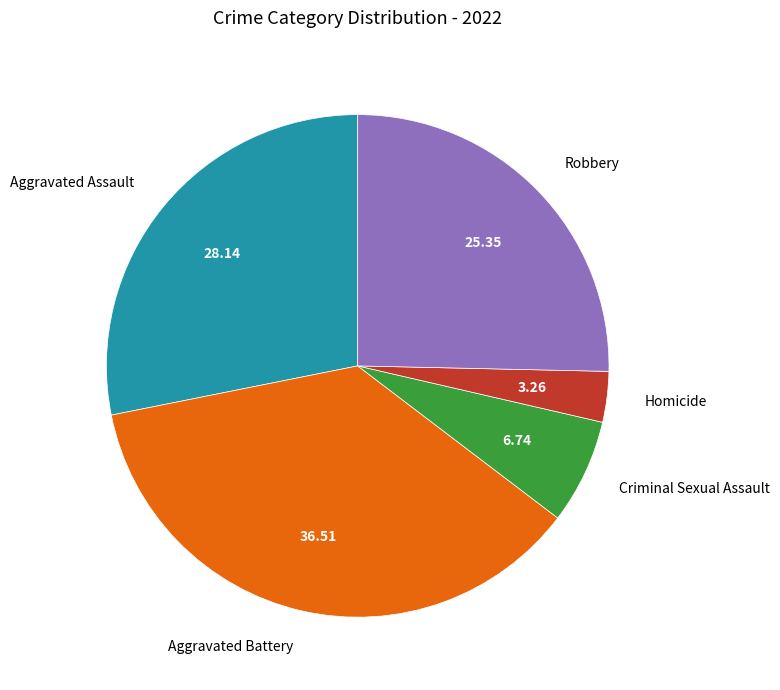

What is the largest slice in the pie chart?

Aggravated Battery